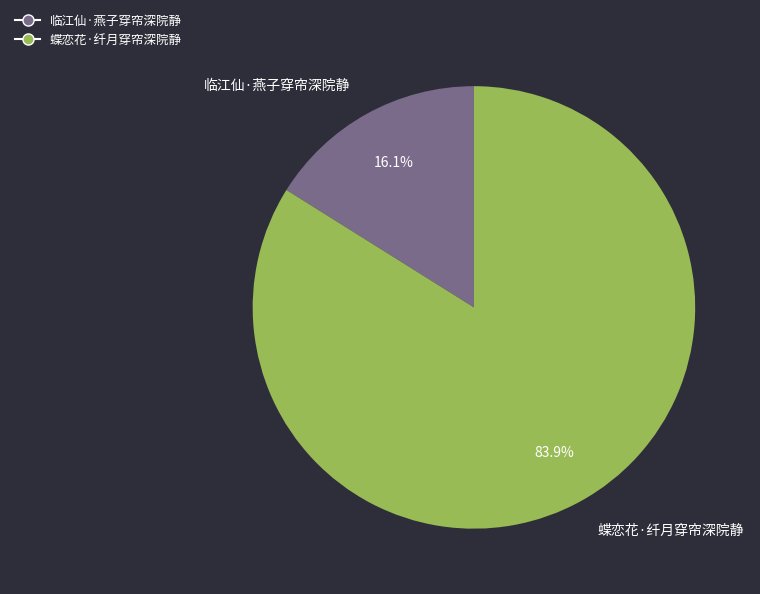

Is 临江仙·燕子穿帘深院静 the majority of the pie?

No